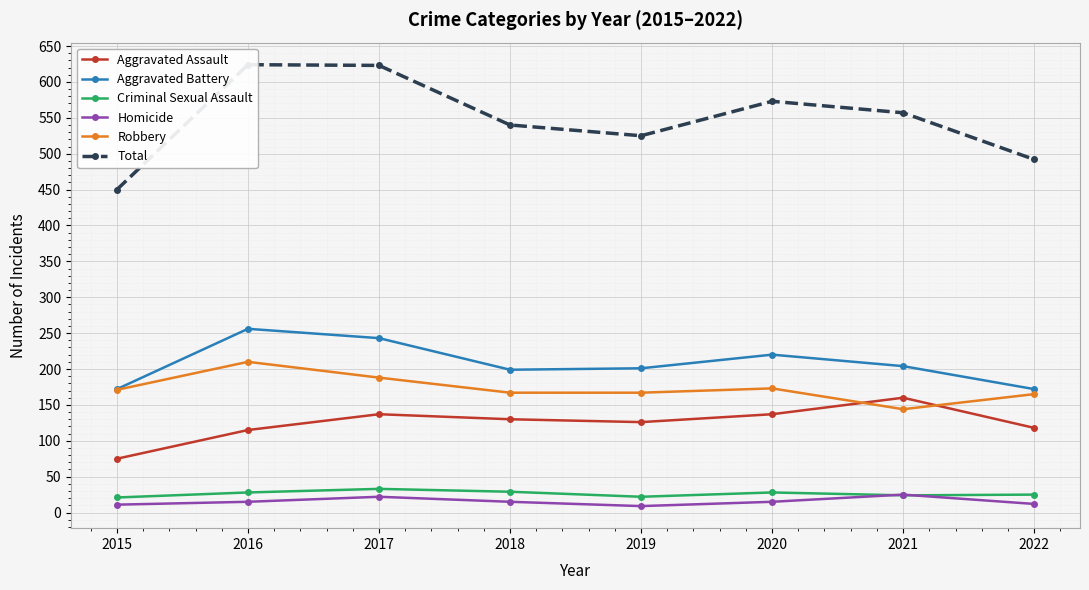

What is the total value across all series at 2017?

1246